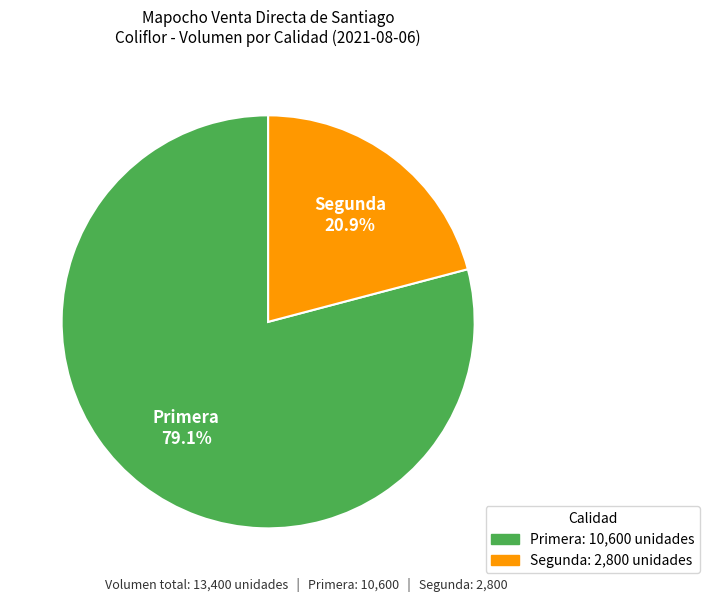

True or false: Primera accounts for 79% of the total.

True